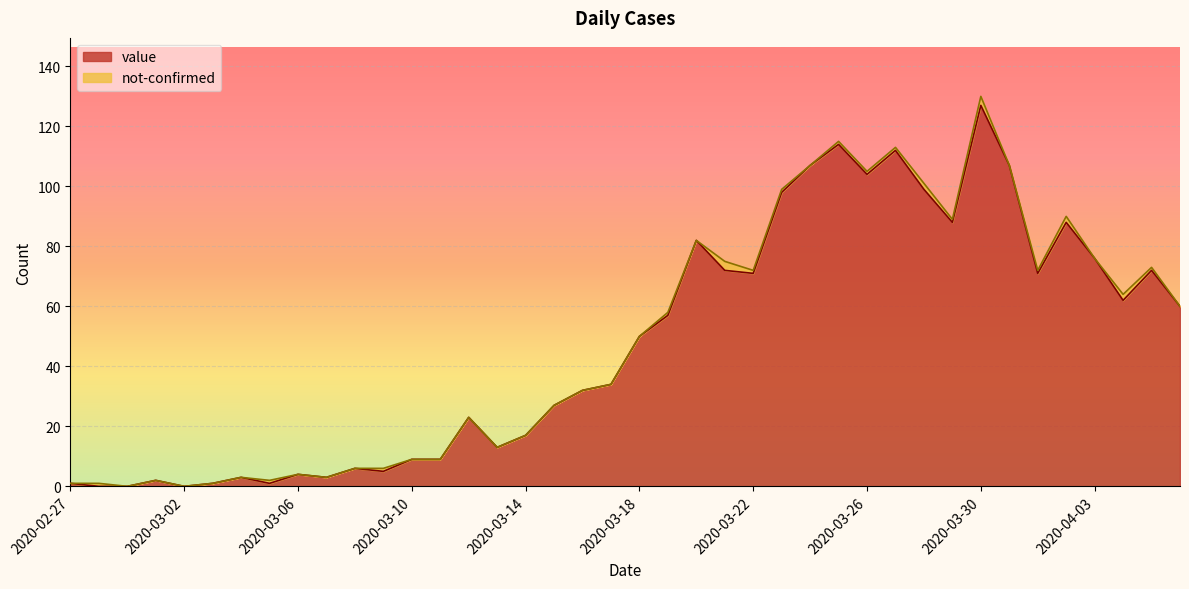

Where does the data first go above 50?

2020-03-19